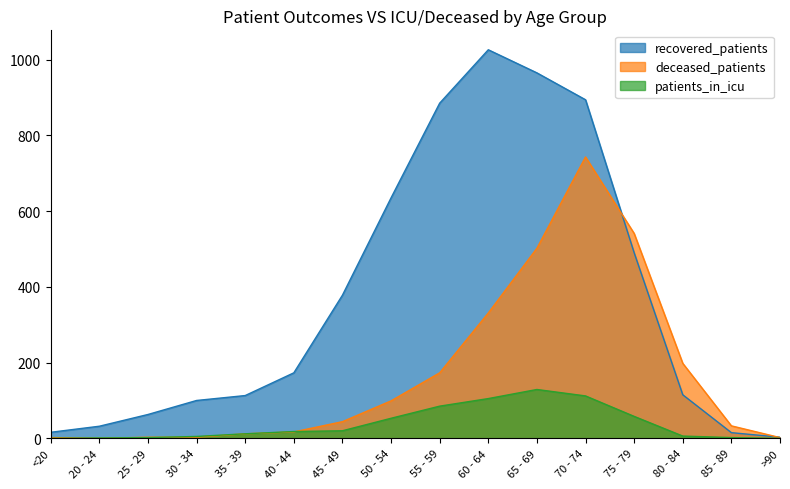

What is the difference between the maximum and minimum values in the recovered_patients series?

1023